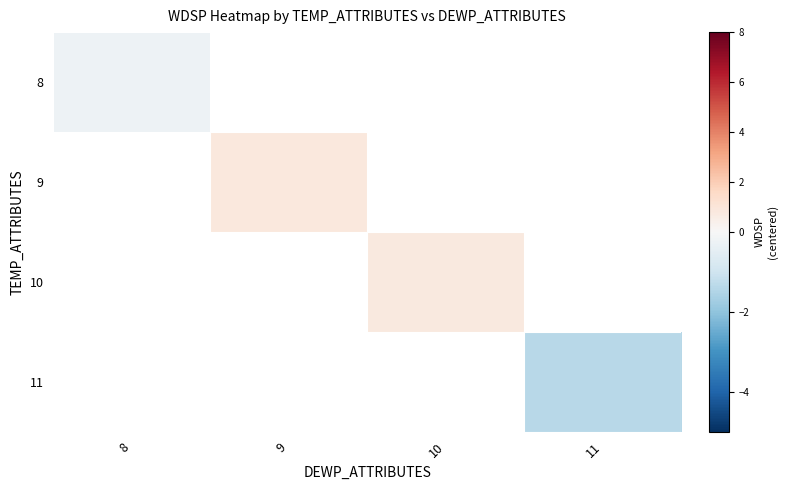

At how many categories does at least one series exceed 0?

2